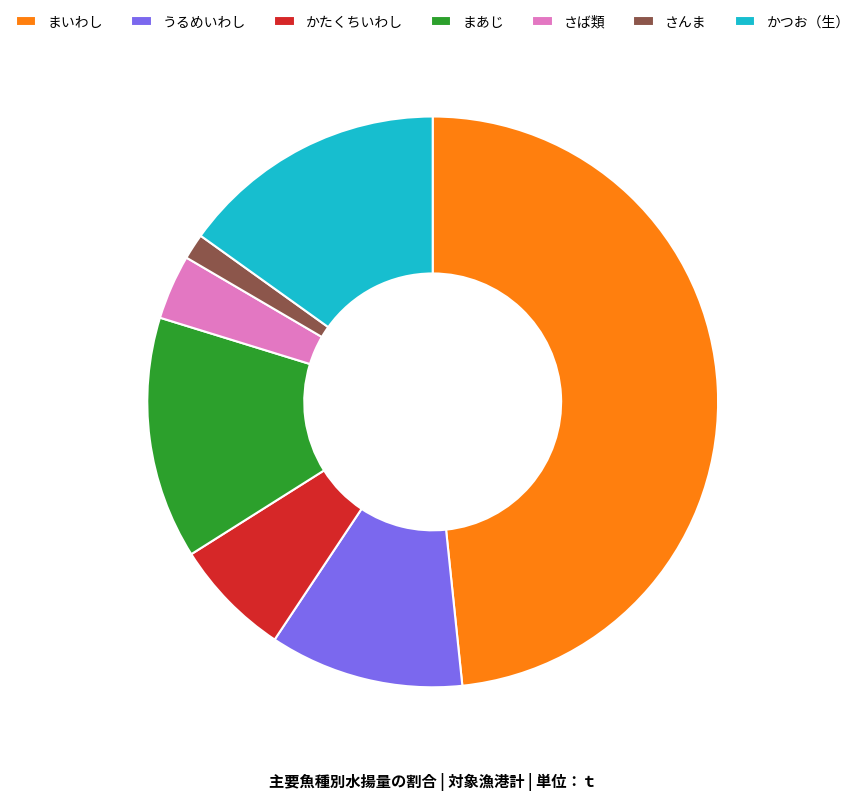

Combined, do まいわし and さば類 account for over 50%?

Yes